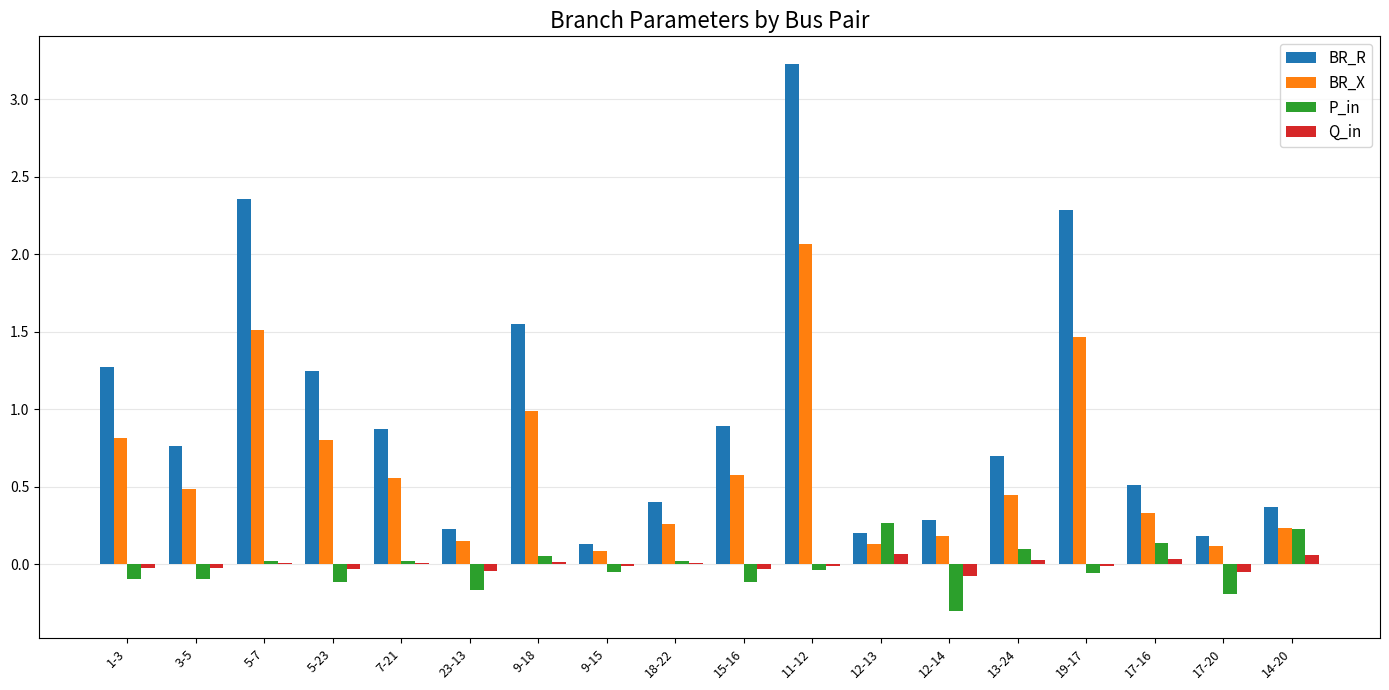

Between 13-24 and 19-17, which series saw the biggest shift?

BR_R